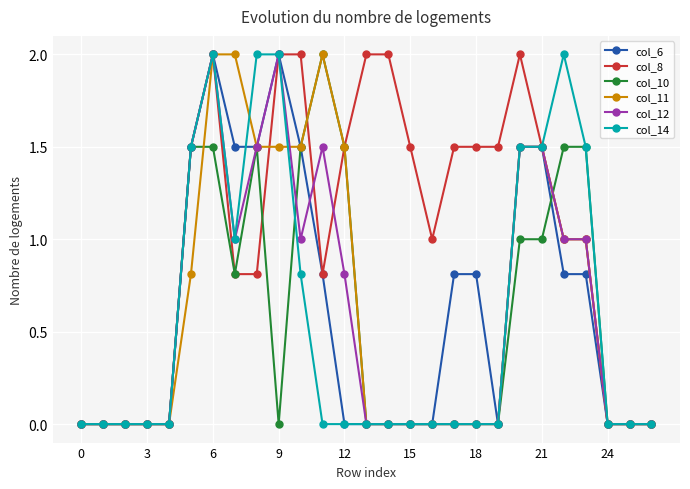

What is the maximum value shown in the chart?

2.0